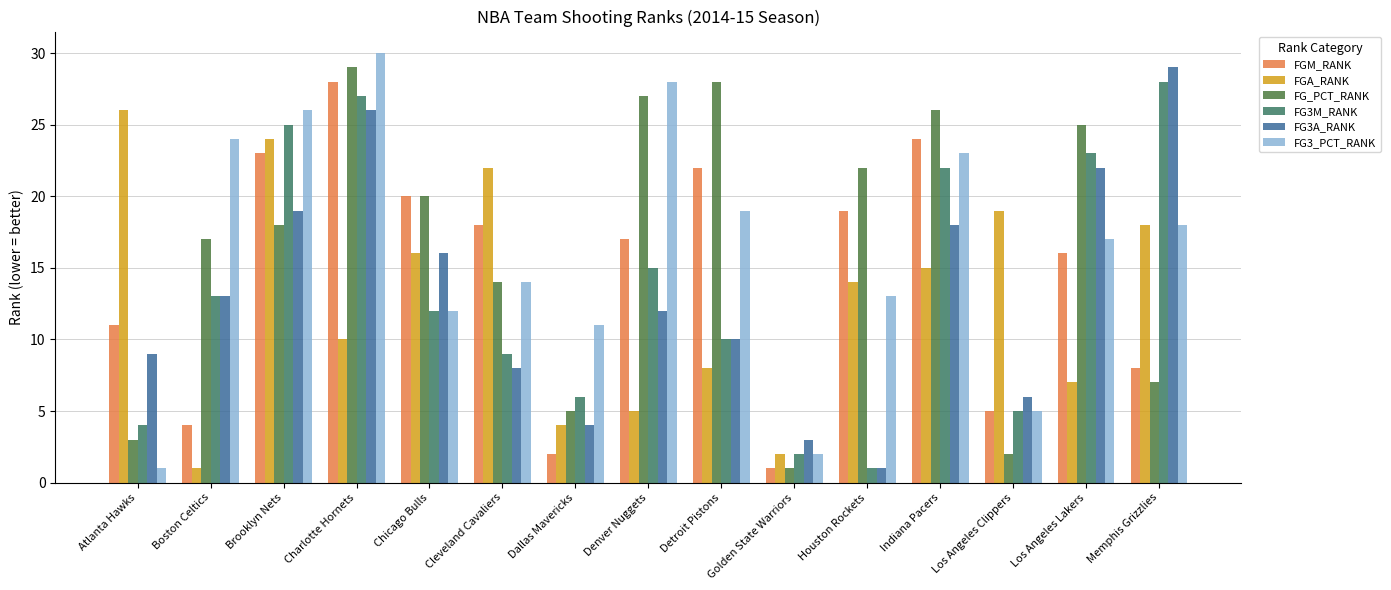

Where does the FG3_PCT_RANK series first go above 17?

Boston Celtics